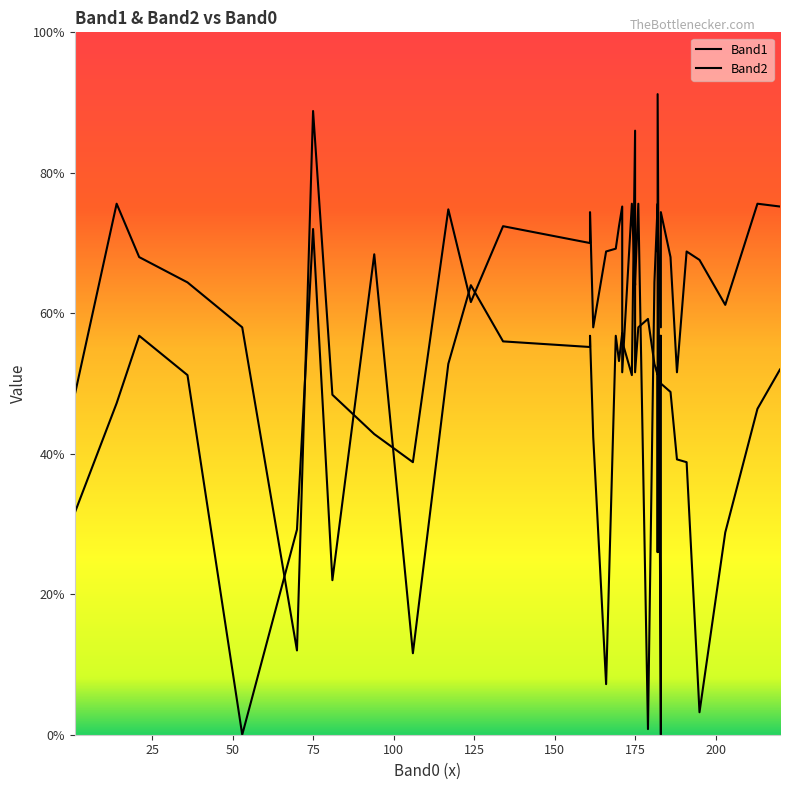

The Band2 series shows 68 at 31. True or false?

False